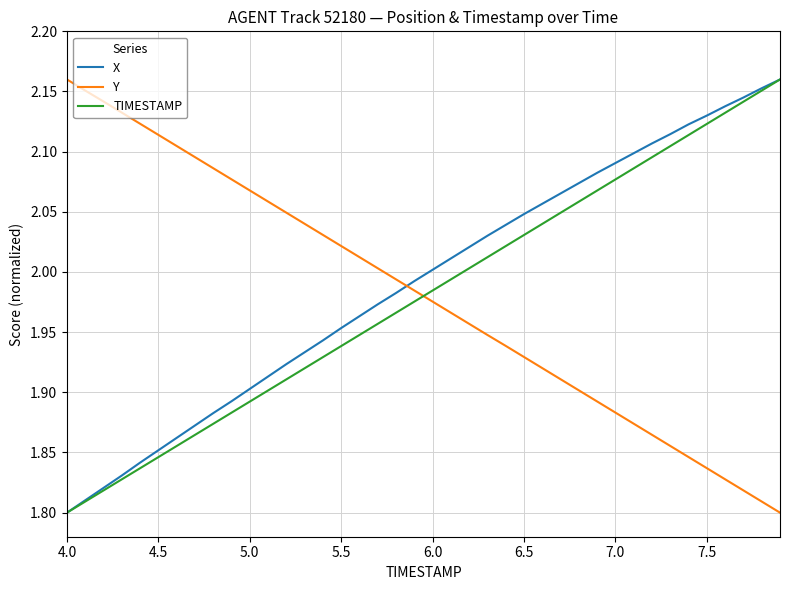

At how many categories does at least one series exceed 2?

38